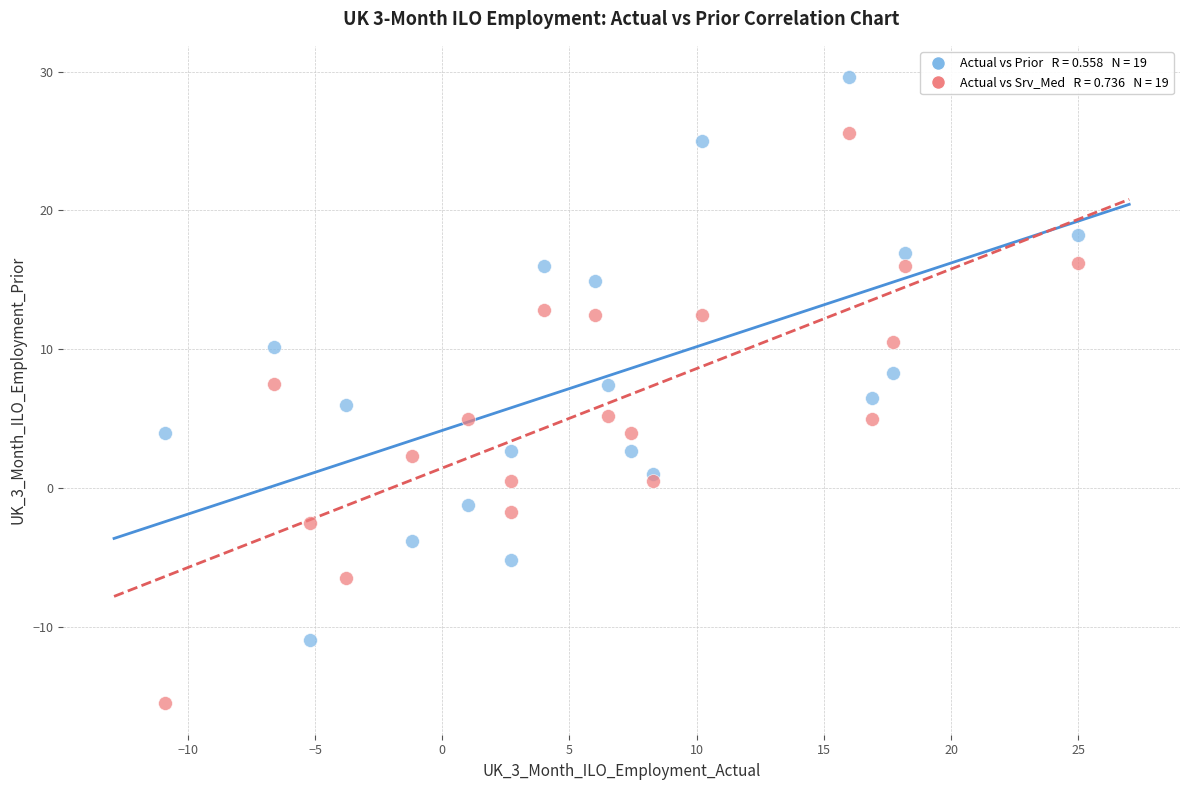

Across all data points, what is the range of X values (max minus min)?

35.9